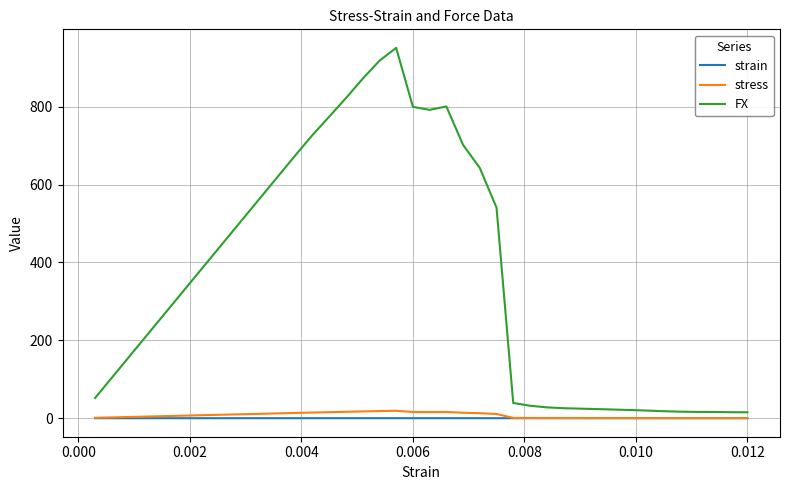

Count the number of data series in this chart.

3